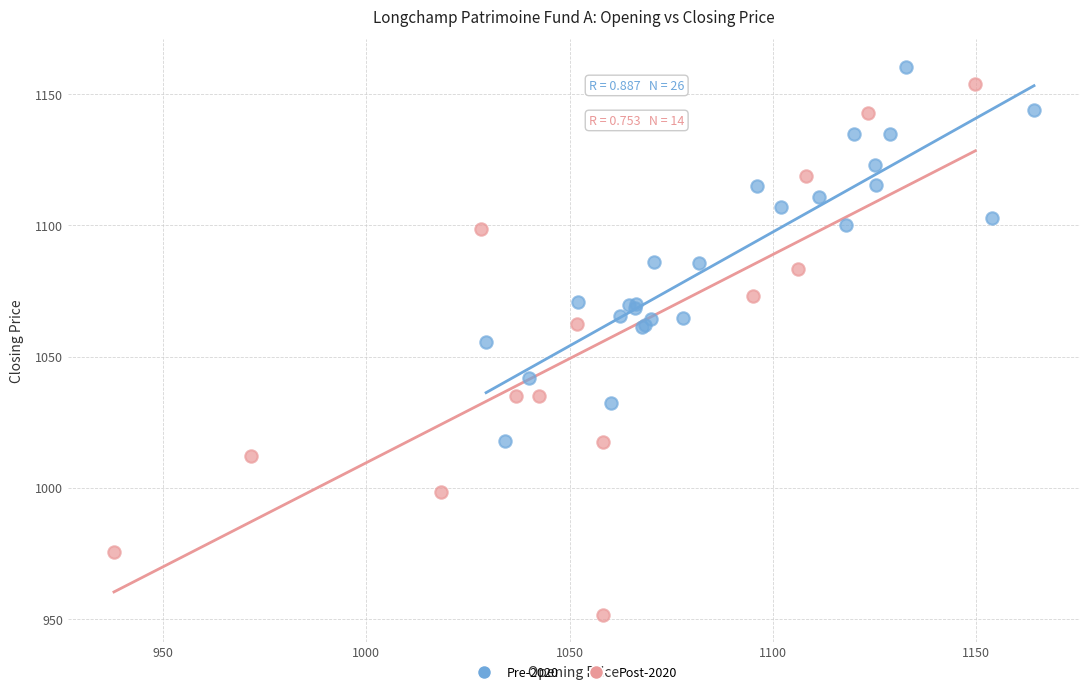

Which series reaches the minimum Y coordinate?

Post-2020